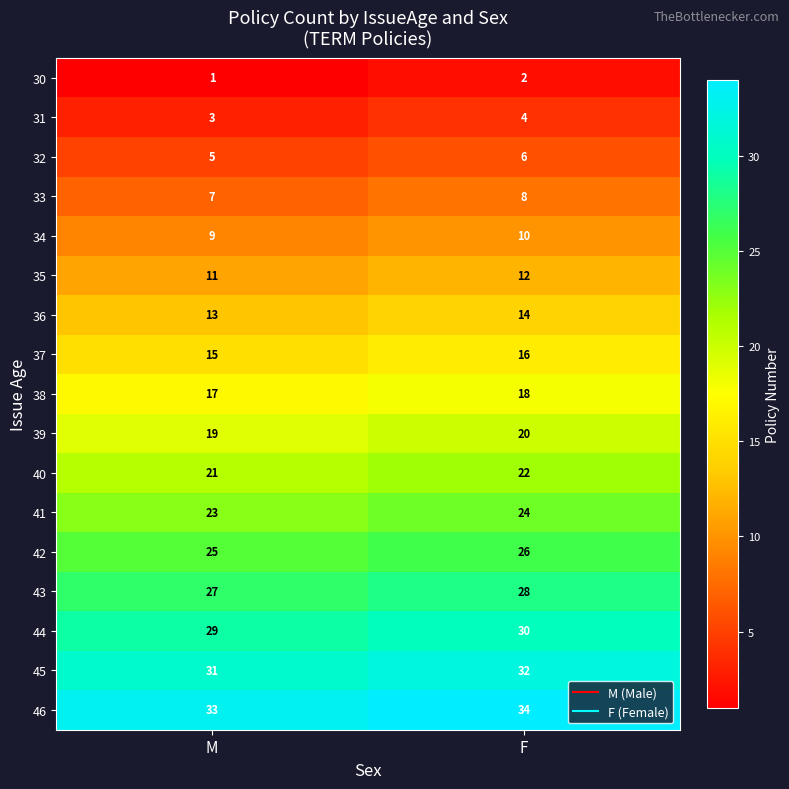

What is the total value across all series at M?

289